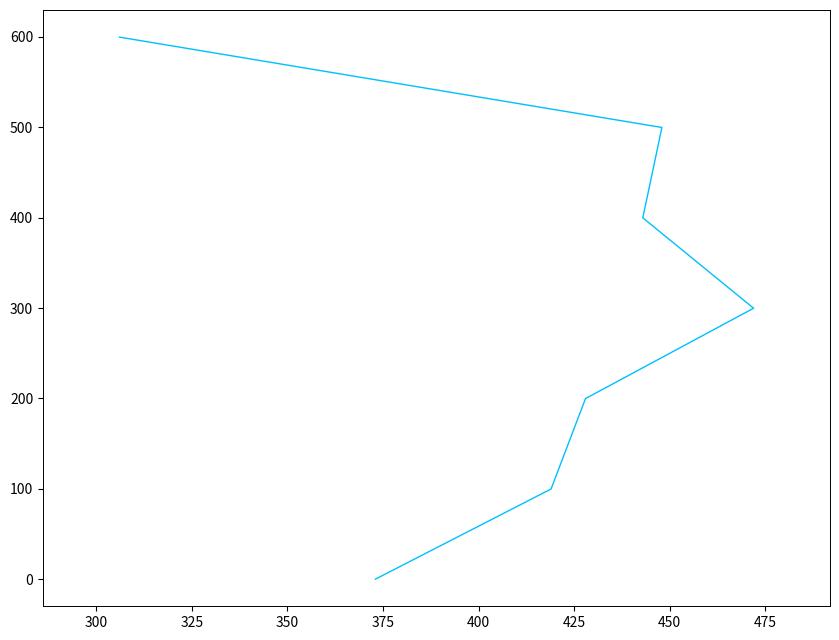

What is the difference between the second highest and minimum values?

499.8